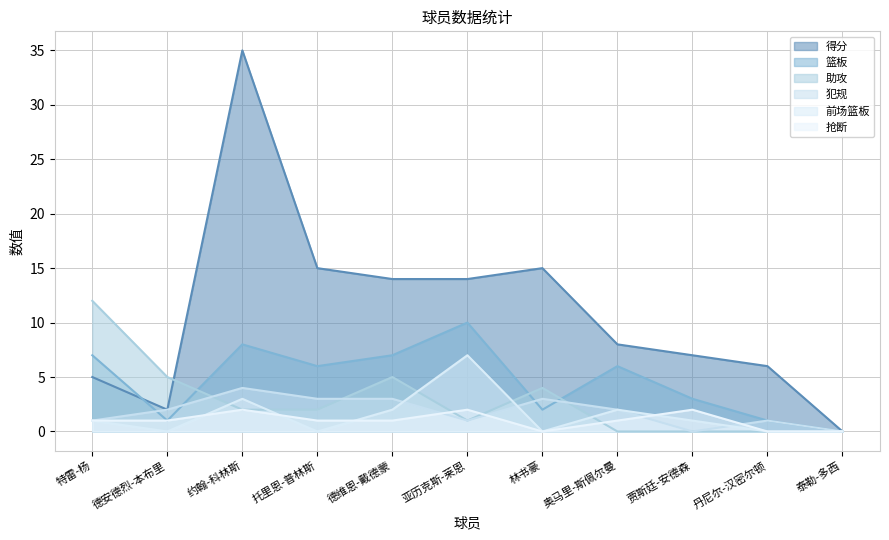

Which category has the highest value across all series?

约翰-科林斯